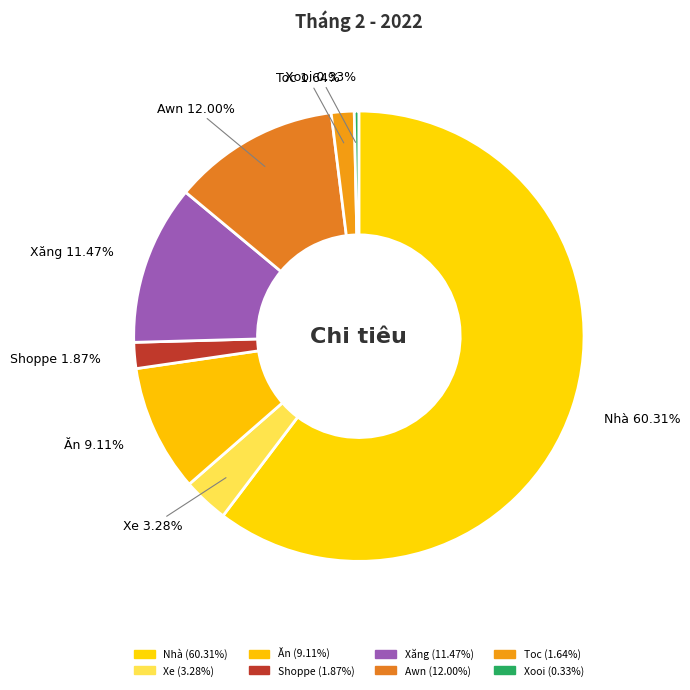

Count the number of slices in the pie.

8